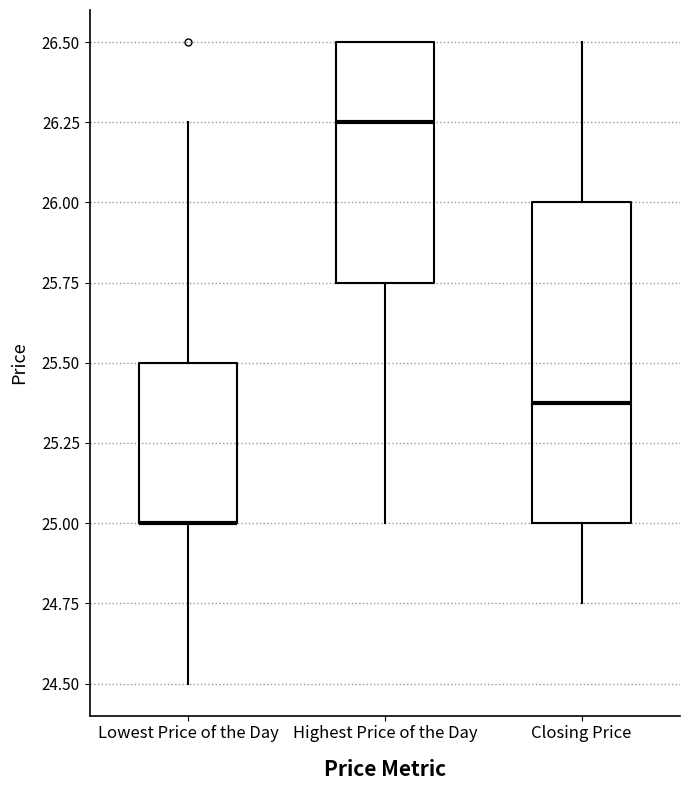

Comparing the boxes themselves (not the whiskers), which one is the tallest?

Closing Price